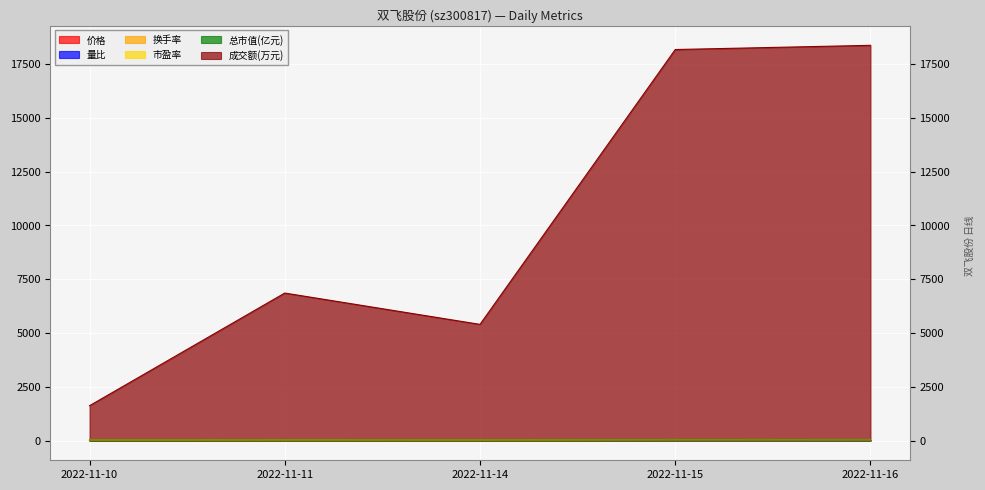

What is the difference between the maximum and minimum values in the 换手率 series?

18.3